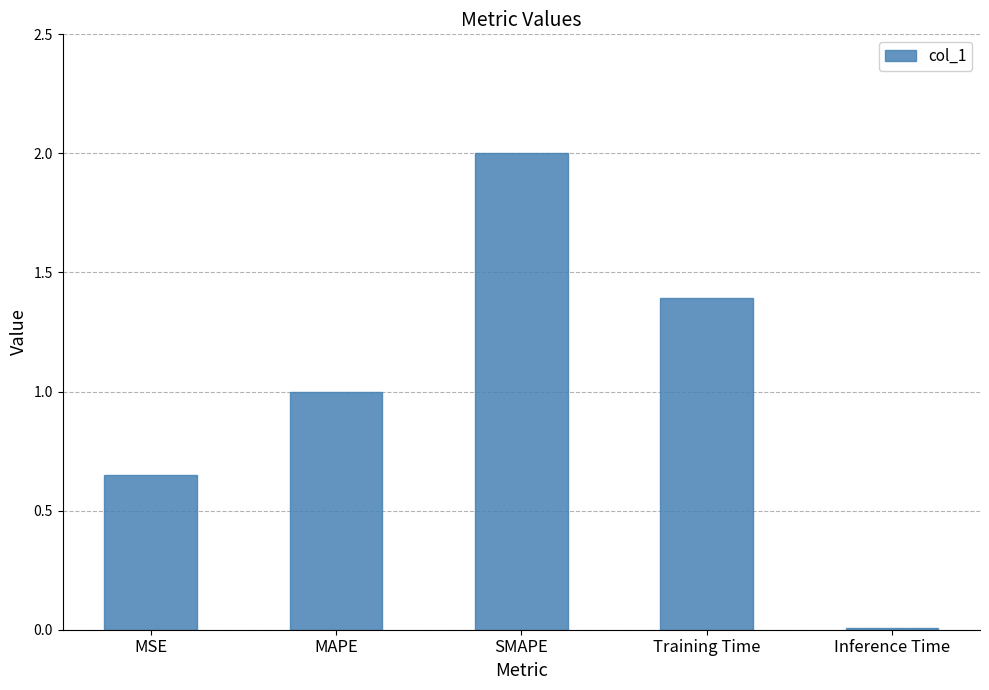

What is the change in value from SMAPE to Training Time?

-0.6